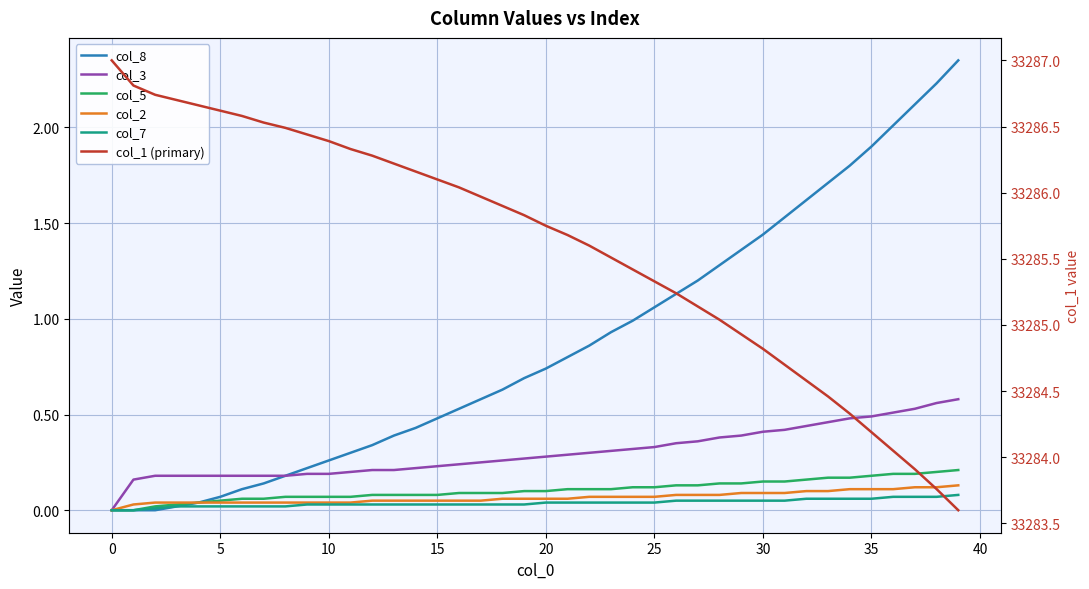

Does the chart display data point markers on the line(s)?

No